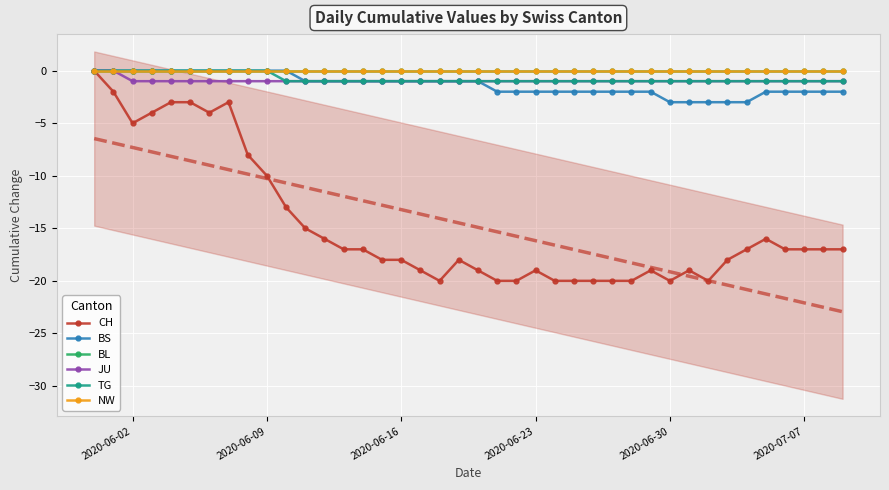

Which series has the largest total across all categories?

BL